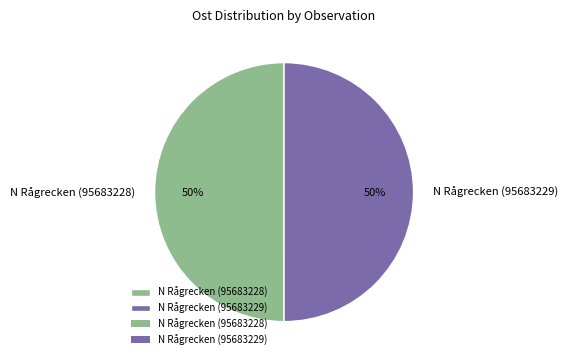

To the nearest percent, what is the combined percentage of N Rågrecken (95683229) and N Rågrecken (95683228)?

100%